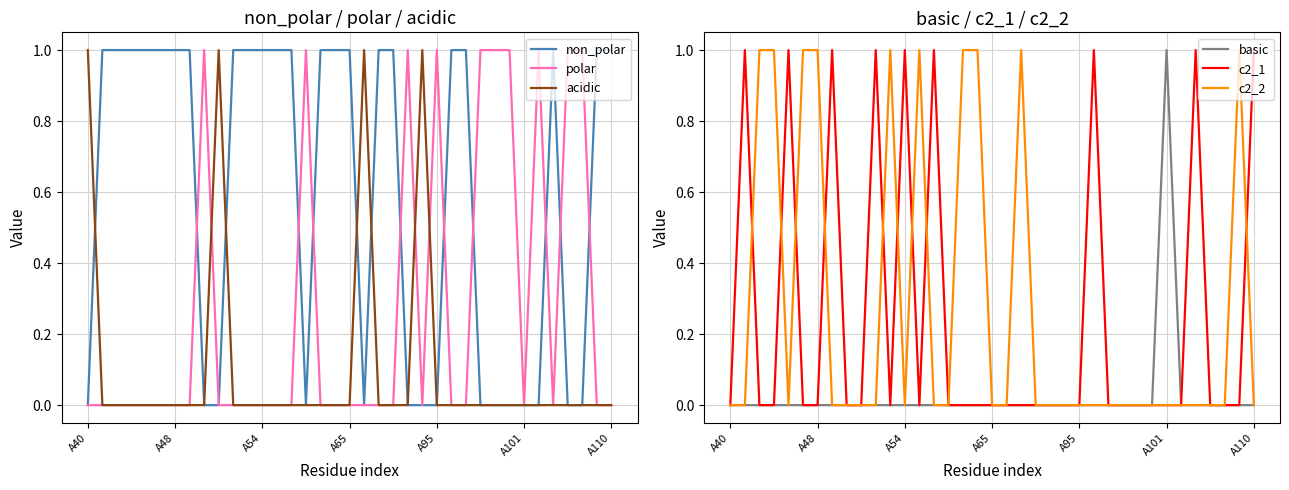

Does the chart have visible grid lines?

Yes